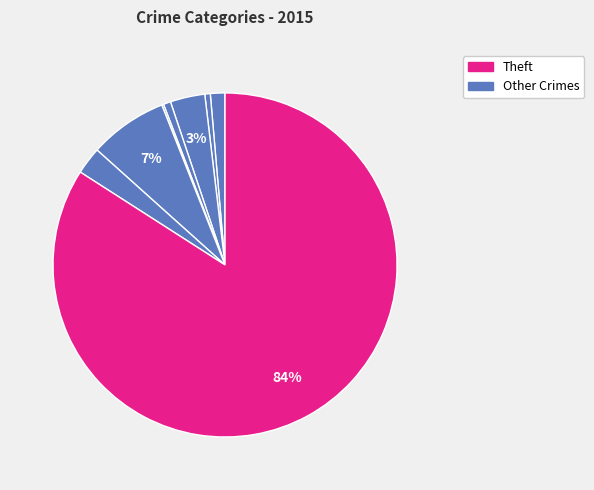

How many slices are in this pie chart?

8